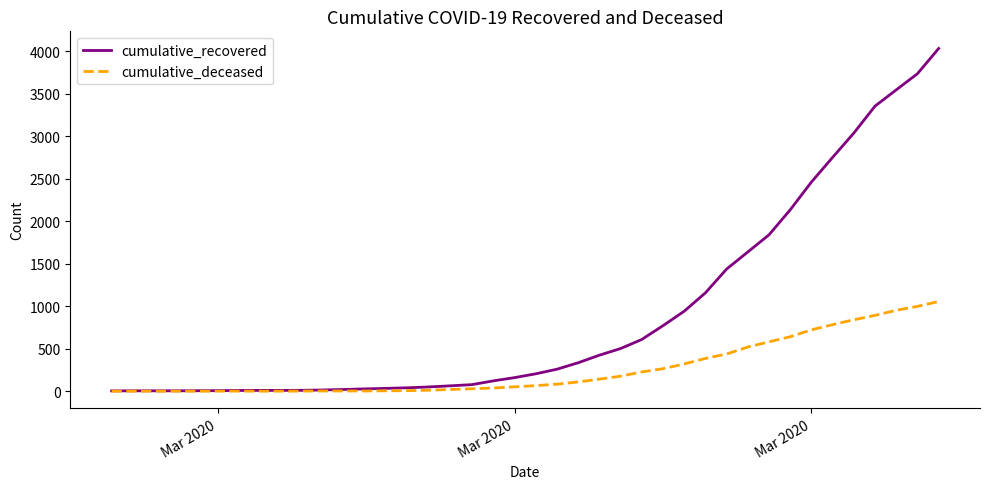

What is the maximum value shown in the chart?

4031